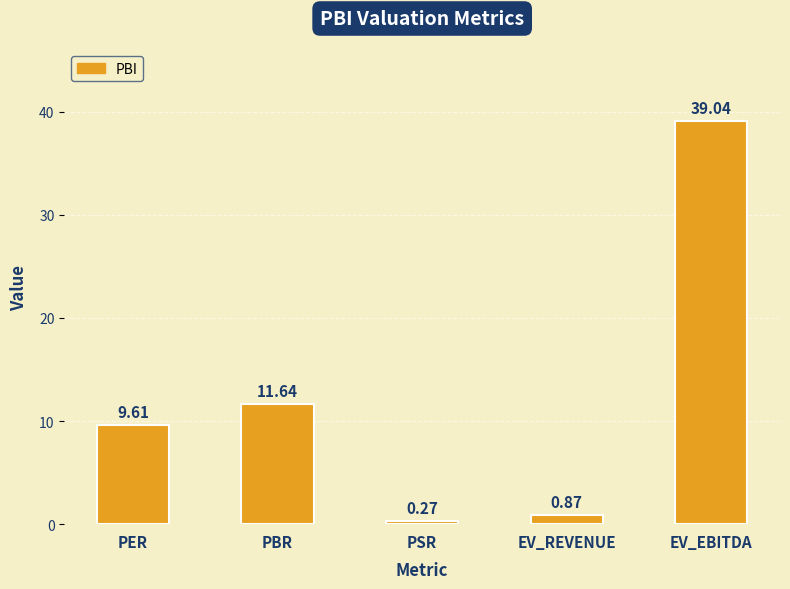

At which category does the chart reach its peak across all series?

EV_EBITDA